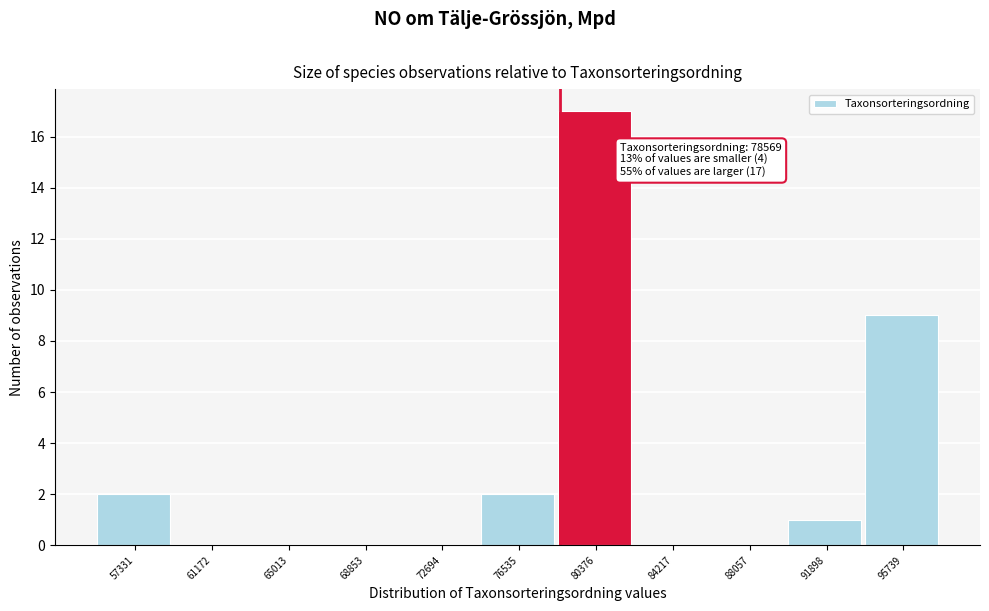

Which range on the x-axis has the tallest bar?

78500 to 82500